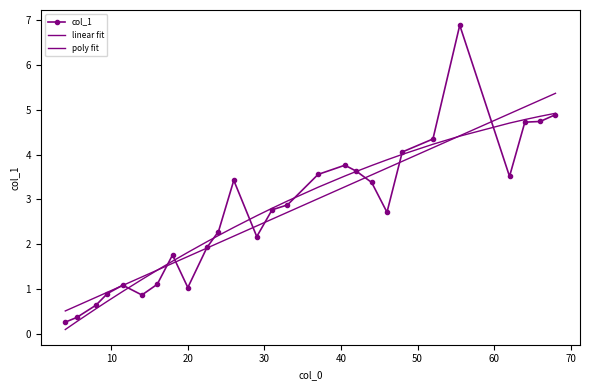

Does the chart have visible grid lines?

No